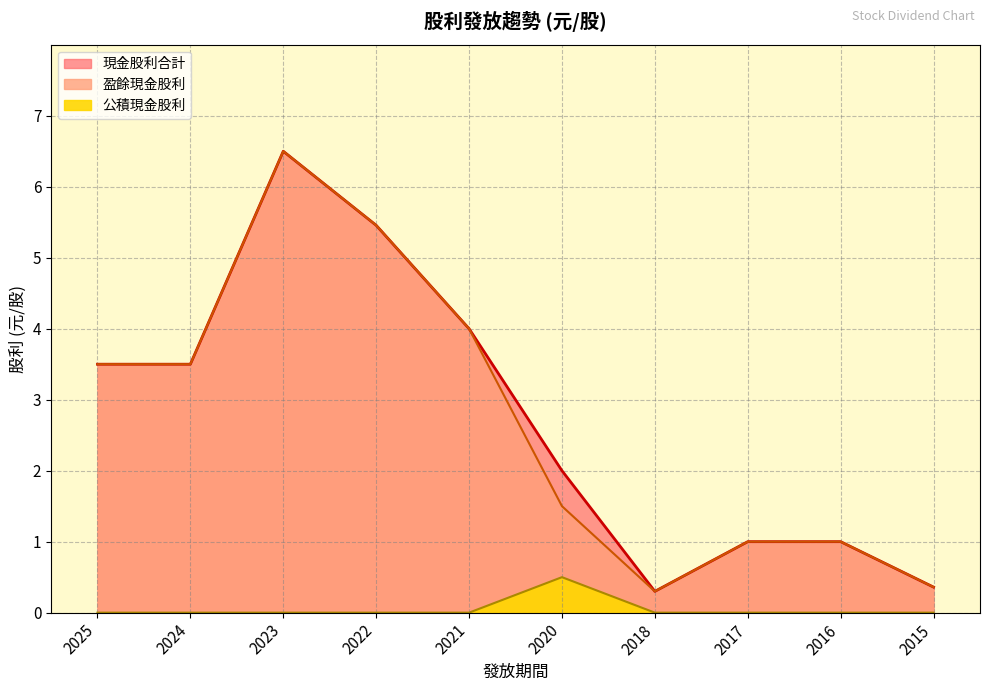

True or false: 現金股利合計 and 盈餘現金股利 intersect in this chart.

False